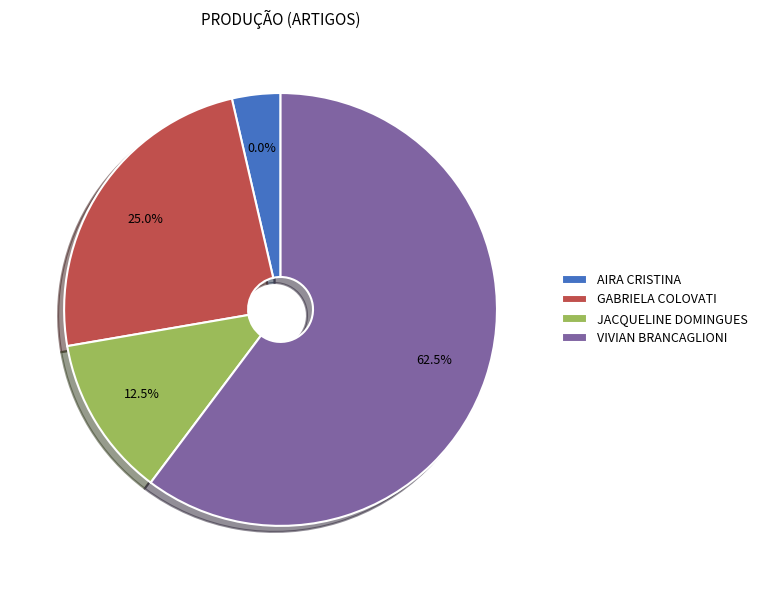

Rank the categories by value from lowest to highest.

AIRA CRISTINA DE OLIVEIRA RIBEIRO, JACQUELINE DOMINGUES, GABRIELA COLOVATI DE ALMEIDA, VIVIAN APARECIDA BRANCAGLIONI